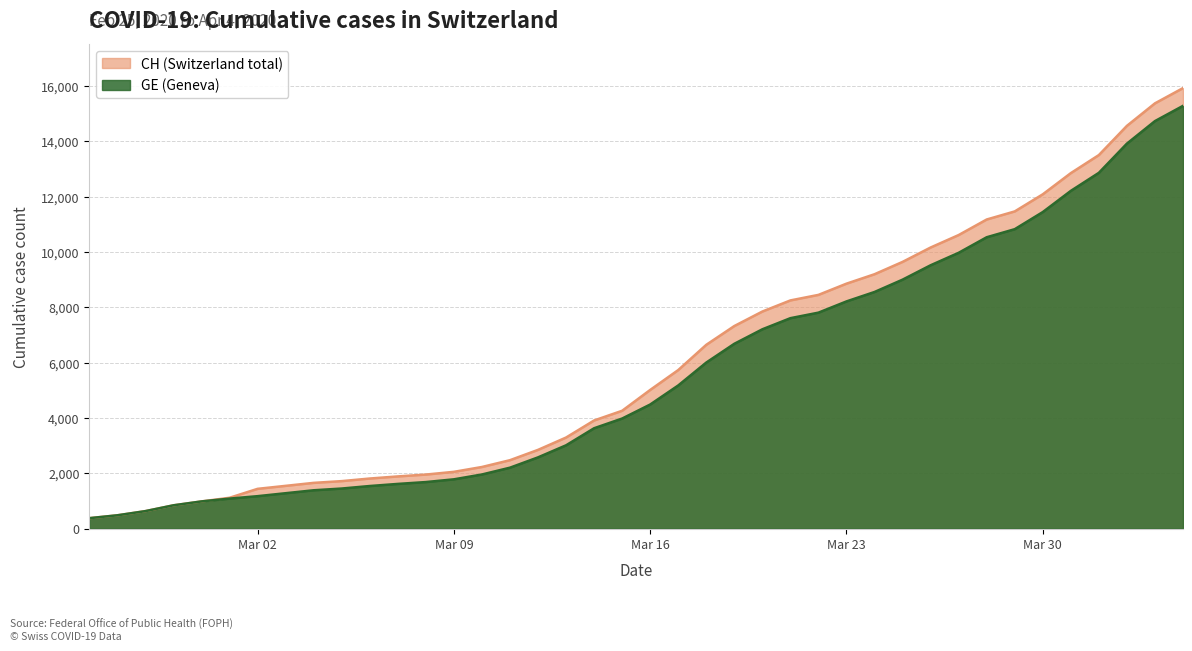

What is the minimum value shown in the chart?

375